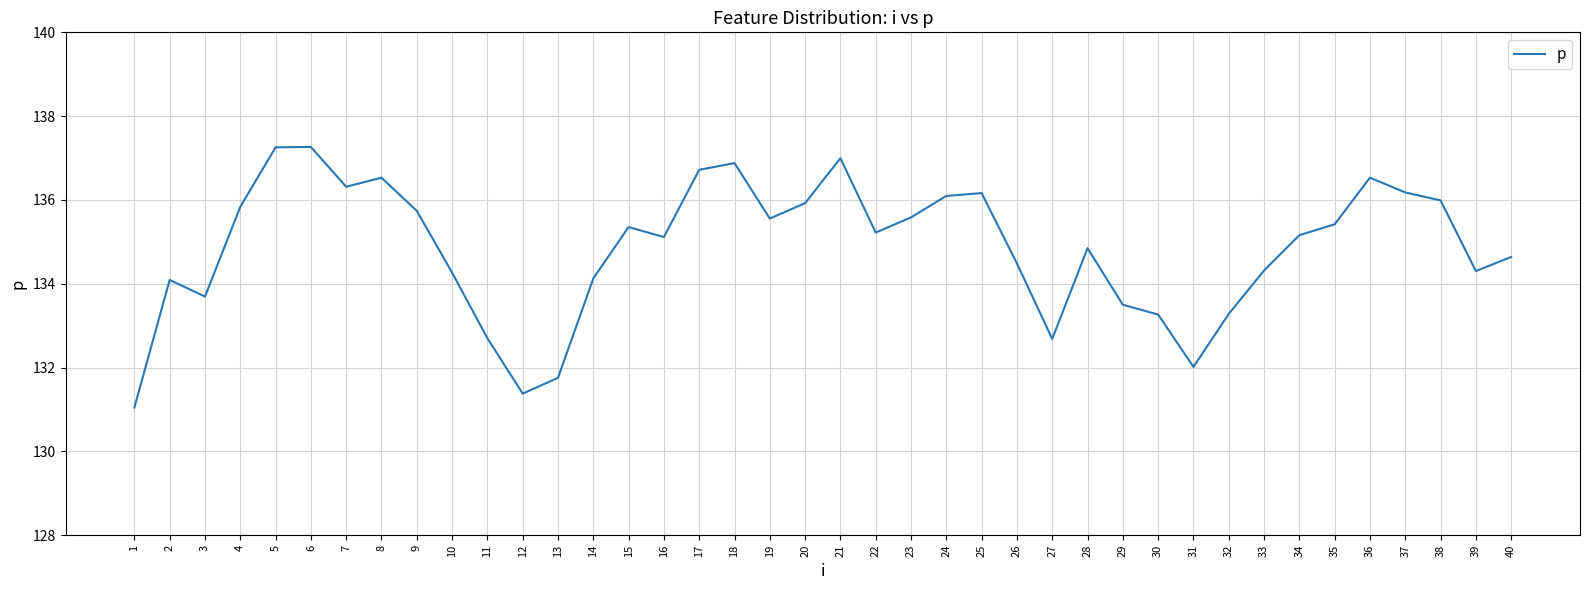

What is the difference between the maximum and second lowest values?

5.9